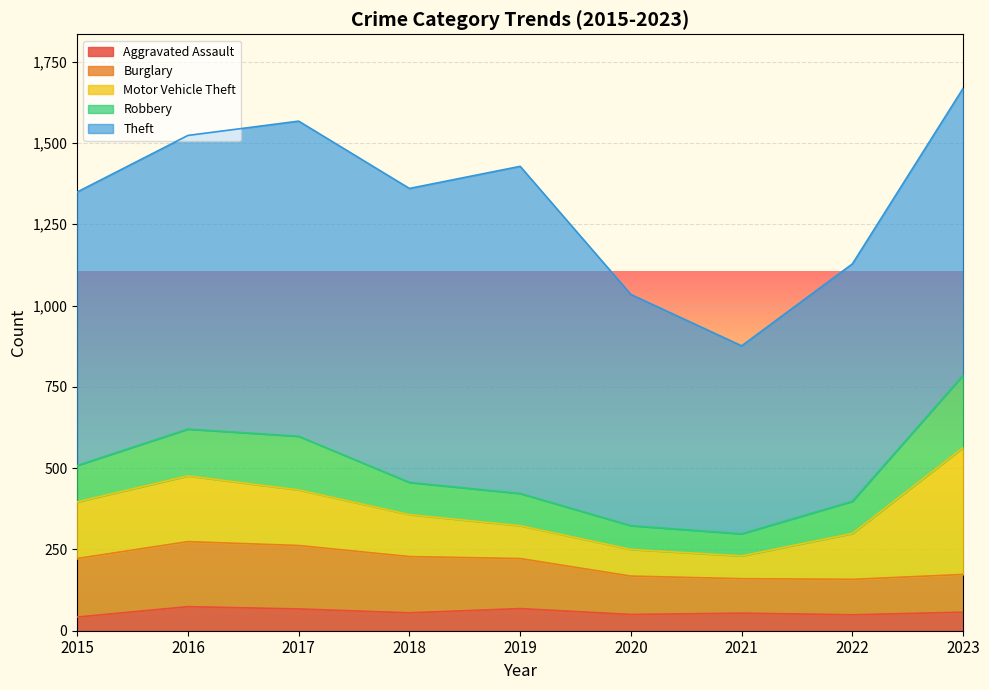

What are all the series names shown in the legend?

Aggravated Assault, Burglary, Motor Vehicle Theft, Robbery, Theft